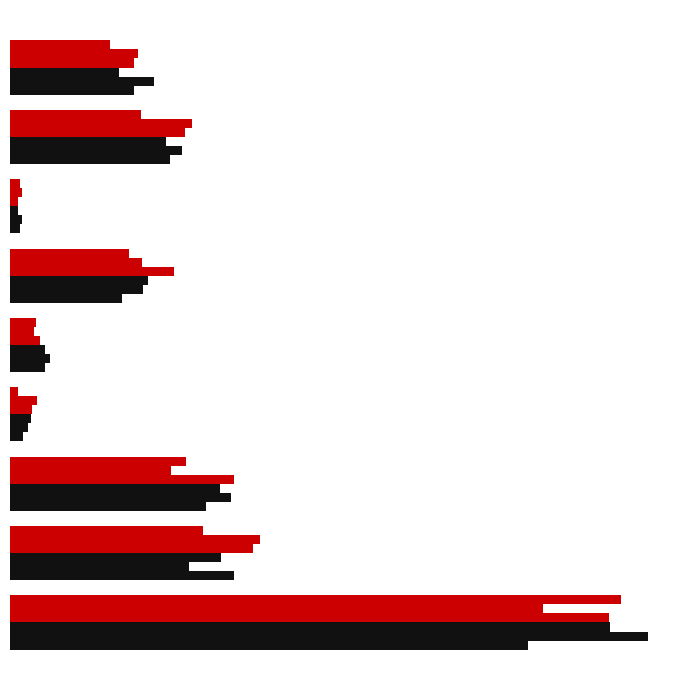

Is it true that 2017 equals 273 at Robbery?

True